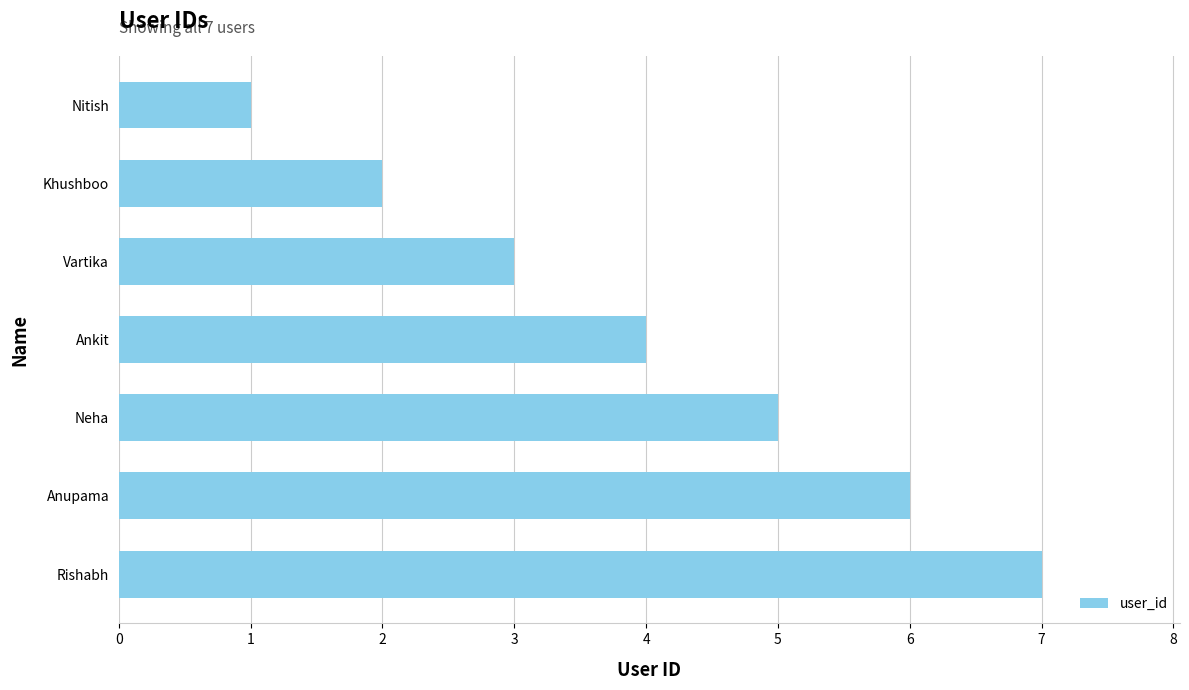

Is it true that the value at Ankit is 5?

False